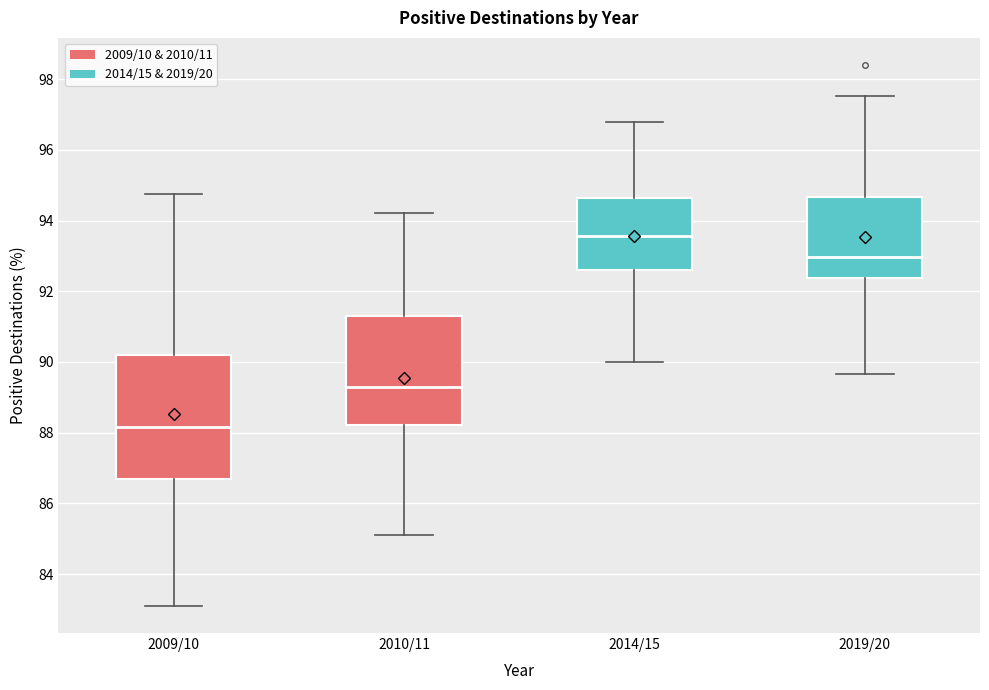

Comparing the boxes themselves (not the whiskers), which one is the tallest?

2009/10